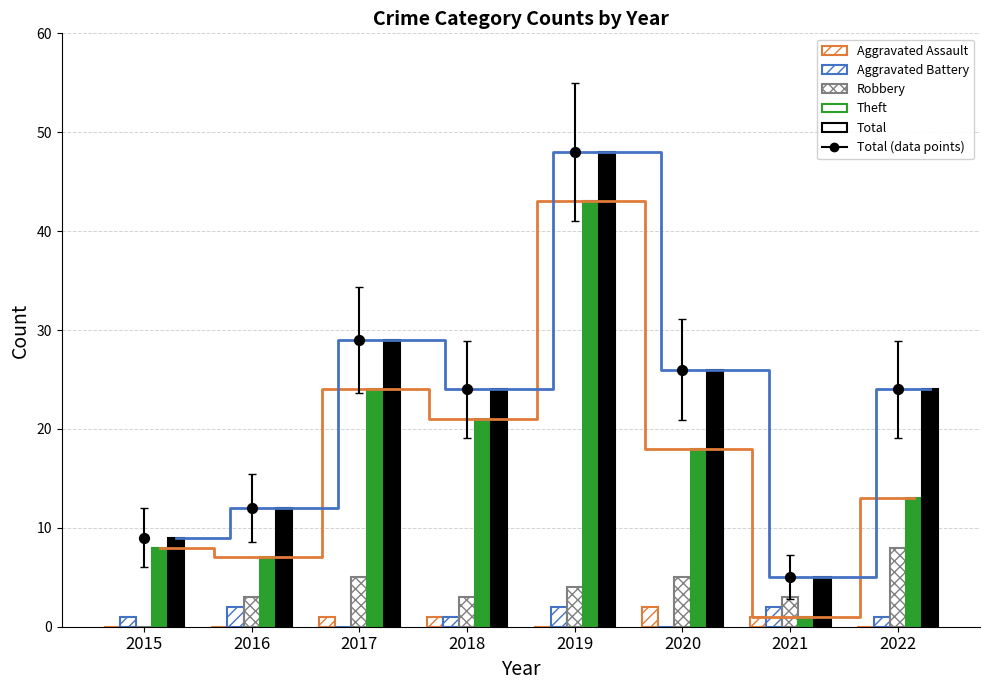

Which series reaches the minimum Y coordinate?

Aggravated Assault